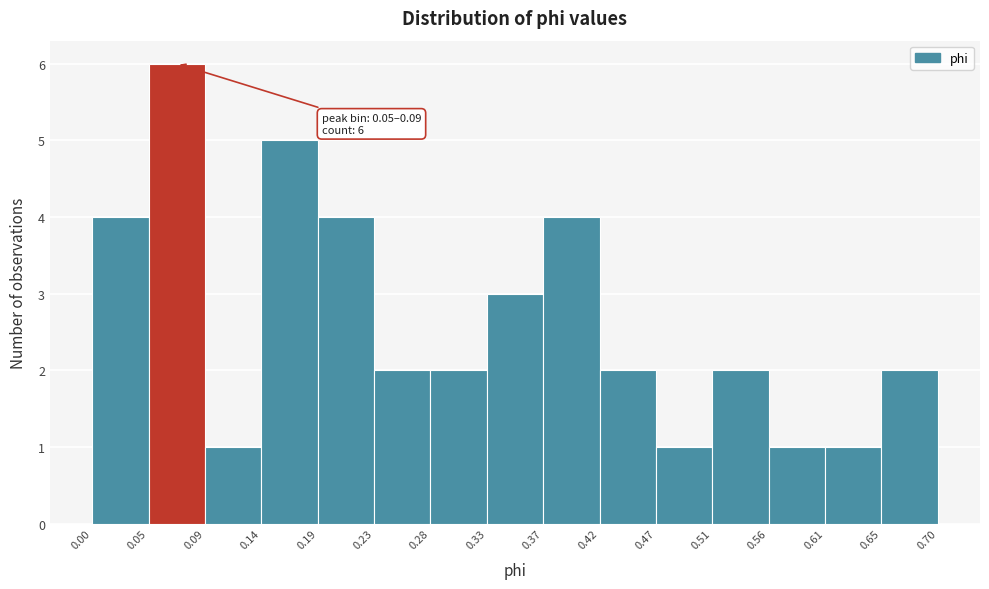

Which range on the x-axis has the tallest bar?

0.05 to 0.09